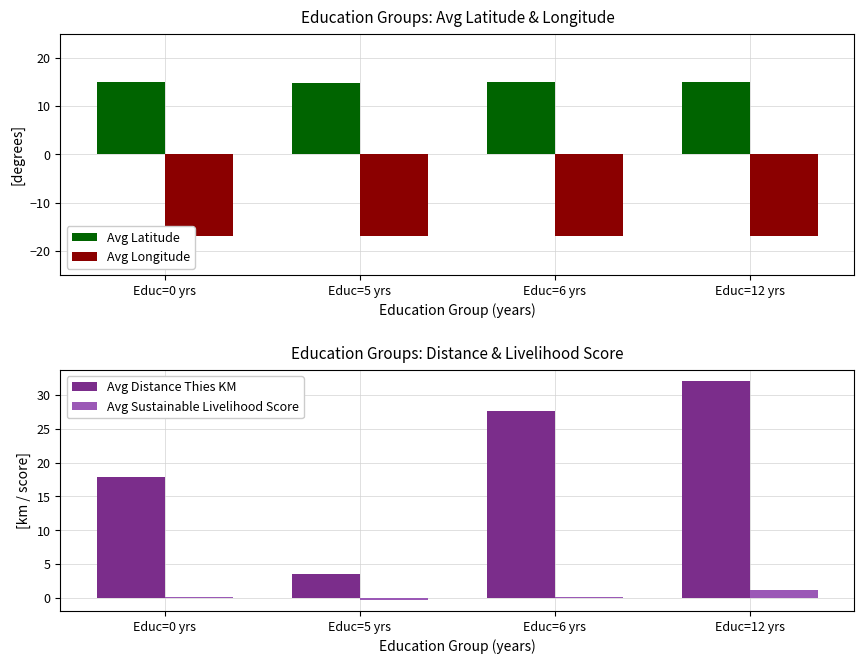

Between Educ=5 yrs and Educ=6 yrs, which series saw the biggest shift?

Avg Distance Thies KM